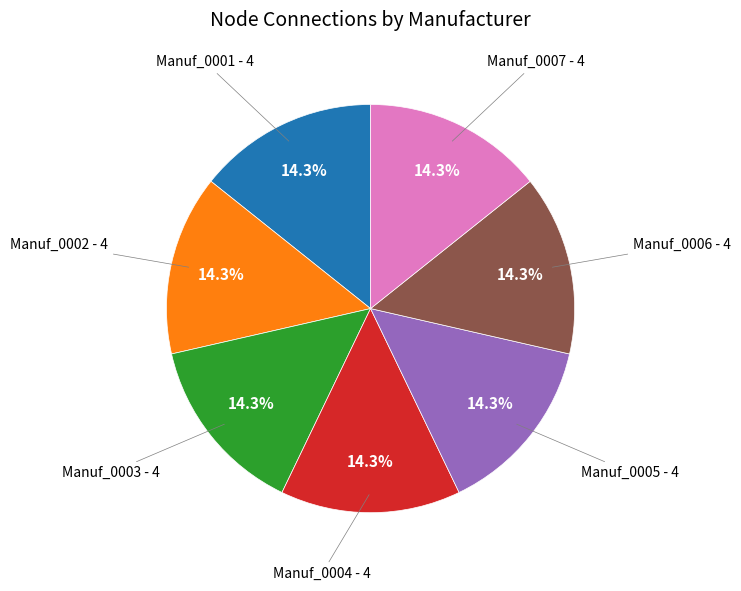

Is there any slice that represents more than half of the pie?

No